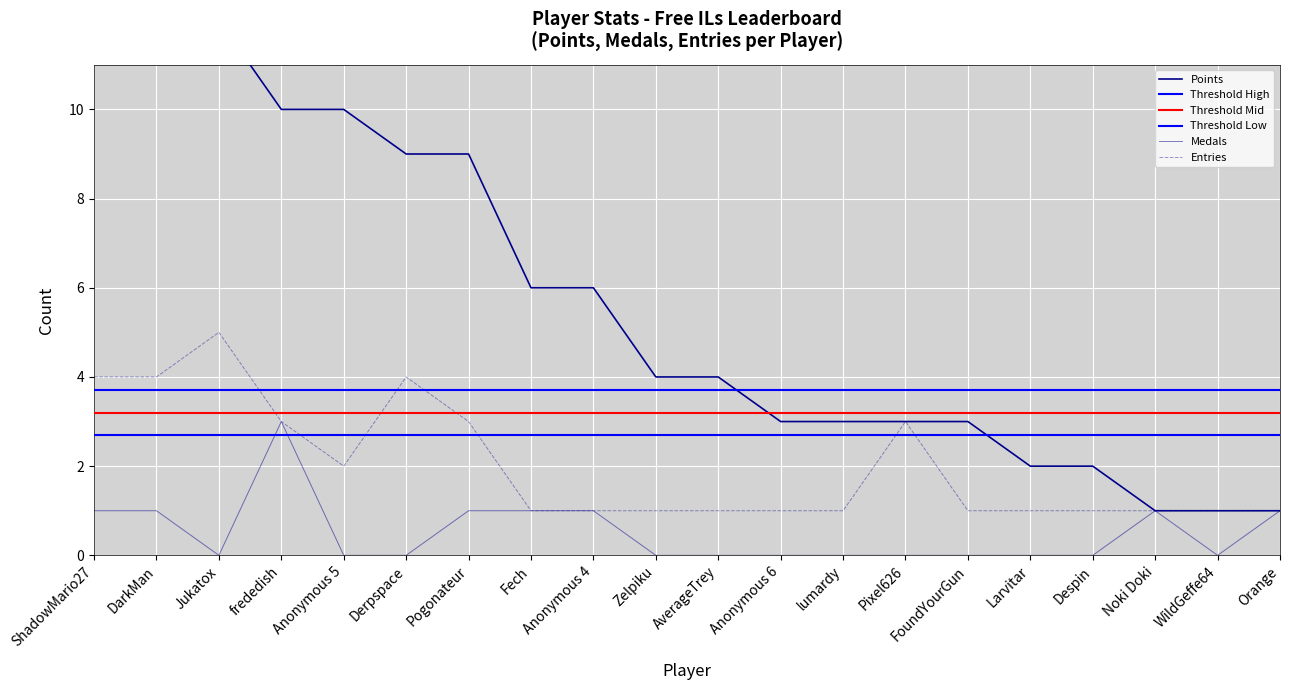

What is the value of the Points point at the 12th from the left?

3